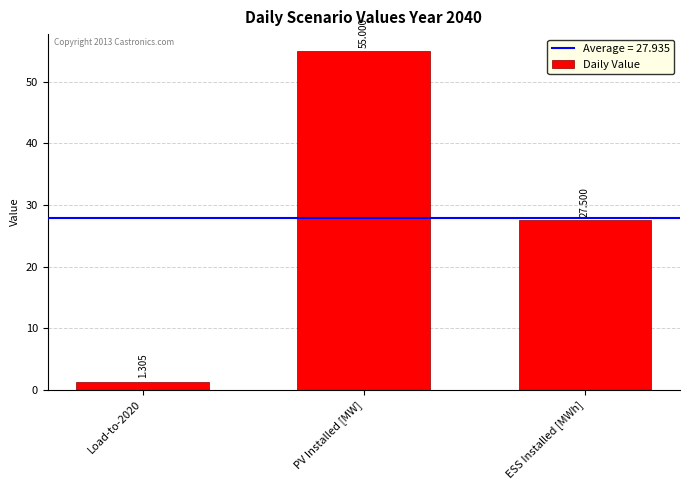

Are the bars horizontal?

No